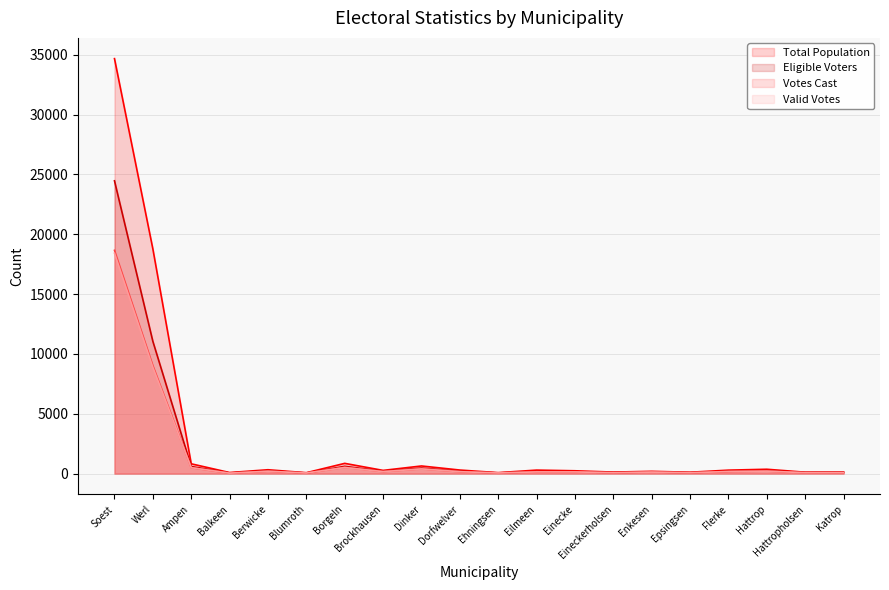

What is the label of the 10th point from the left?

Dorfwelver